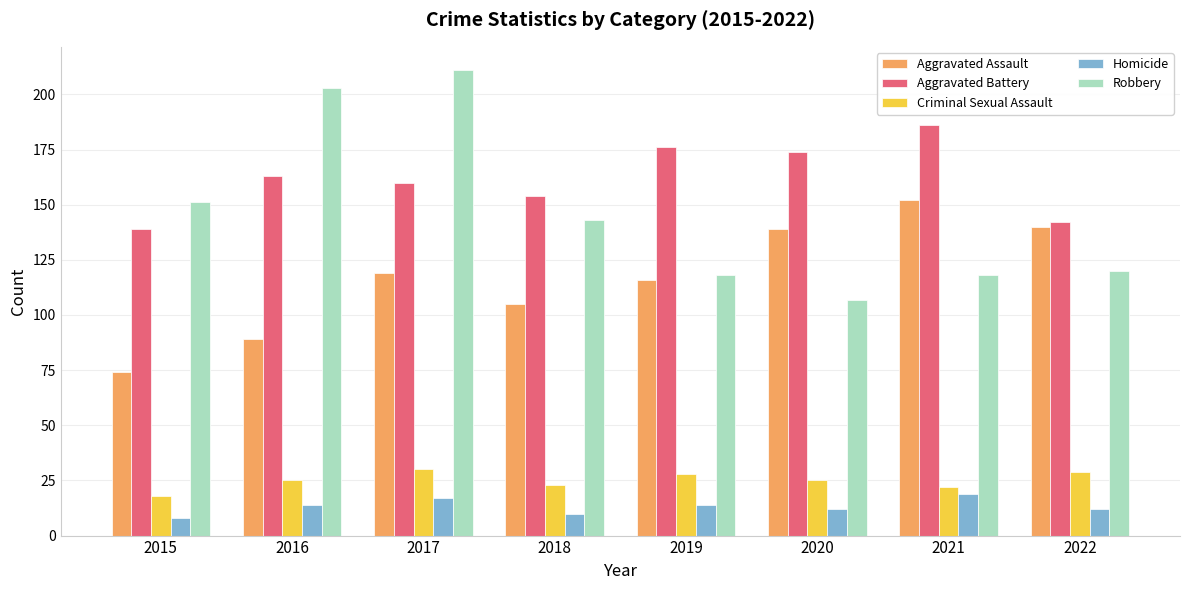

Which category has the lowest value in the Criminal Sexual Assault series?

2015